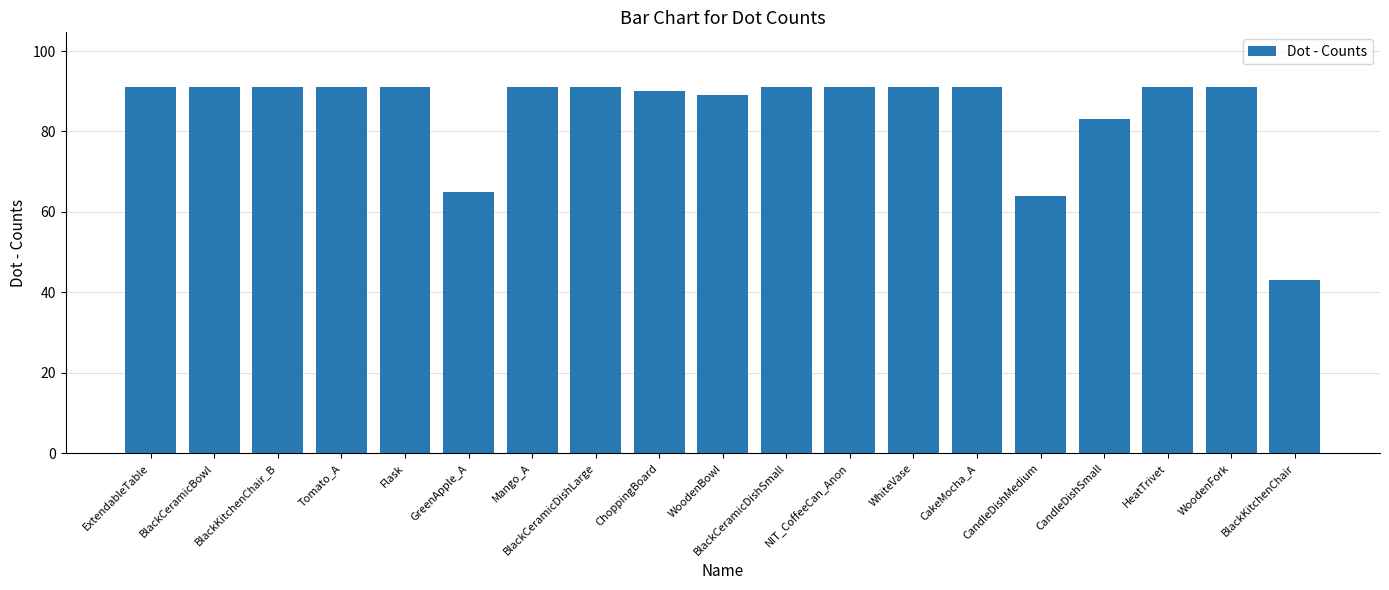

Between Tomato_A and BlackKitchenChair, which is larger?

Tomato_A